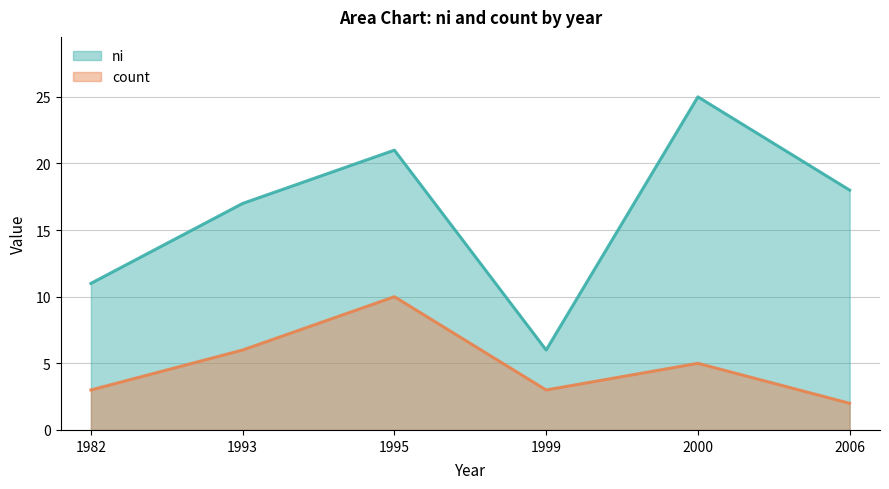

What is the value of the ni point at the 4th from the left?

6